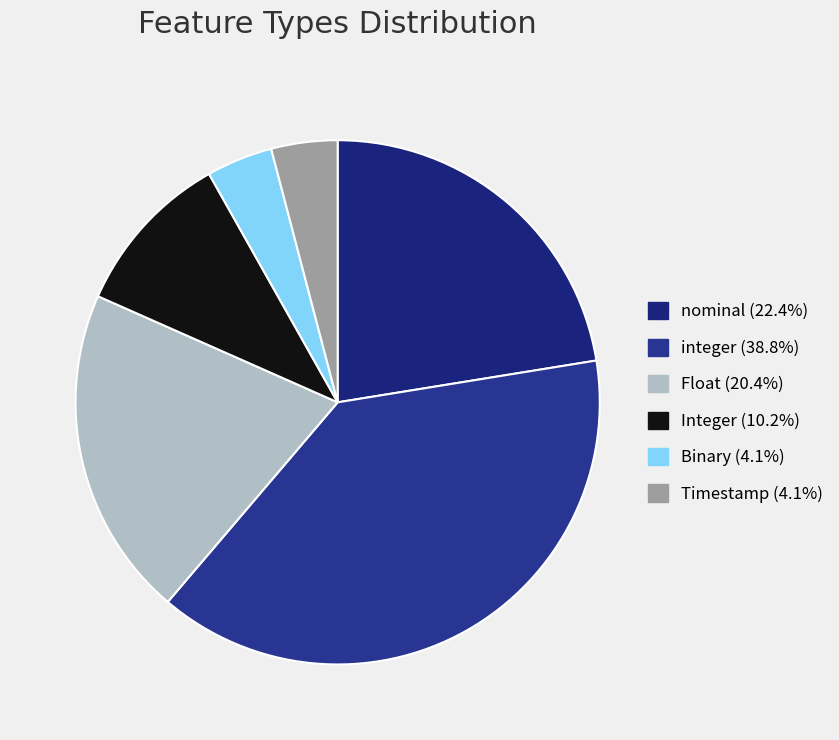

What percentage is the Binary slice, to the nearest percent?

4%